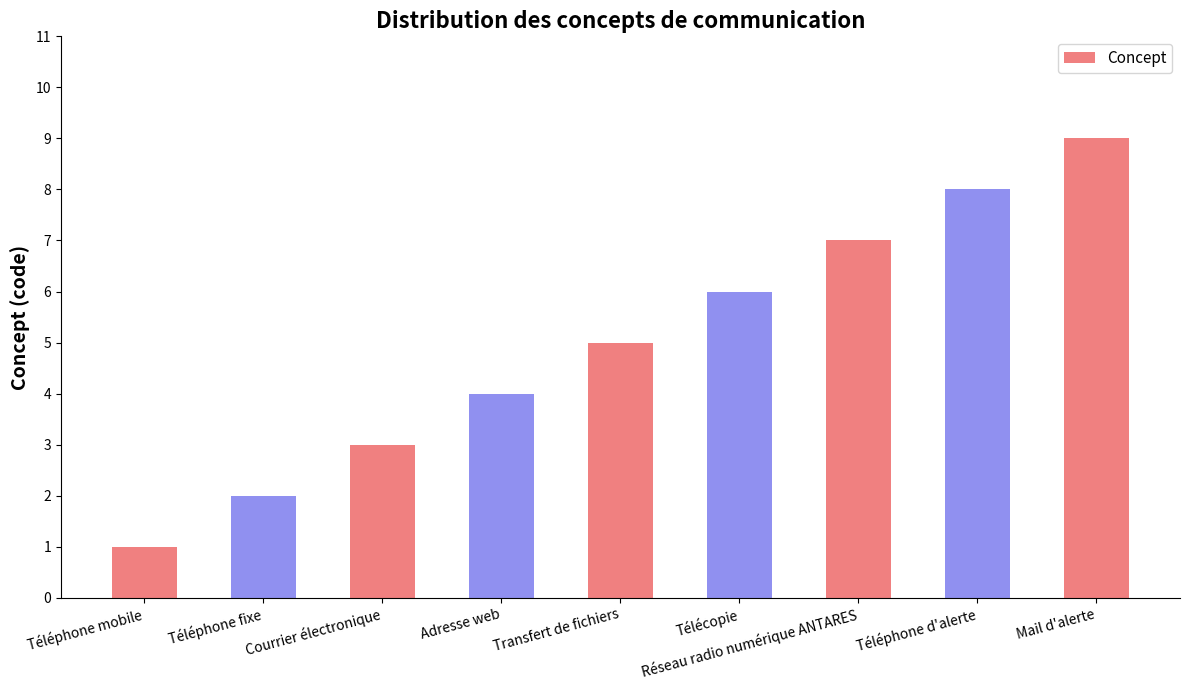

What is the smallest value displayed?

1